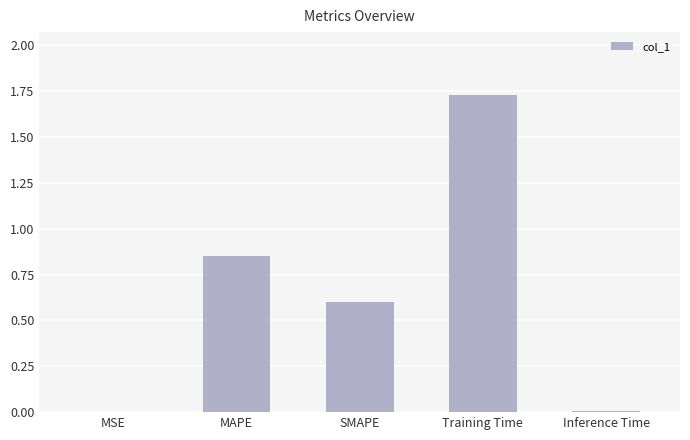

Which category has the highest value across all series?

Training Time